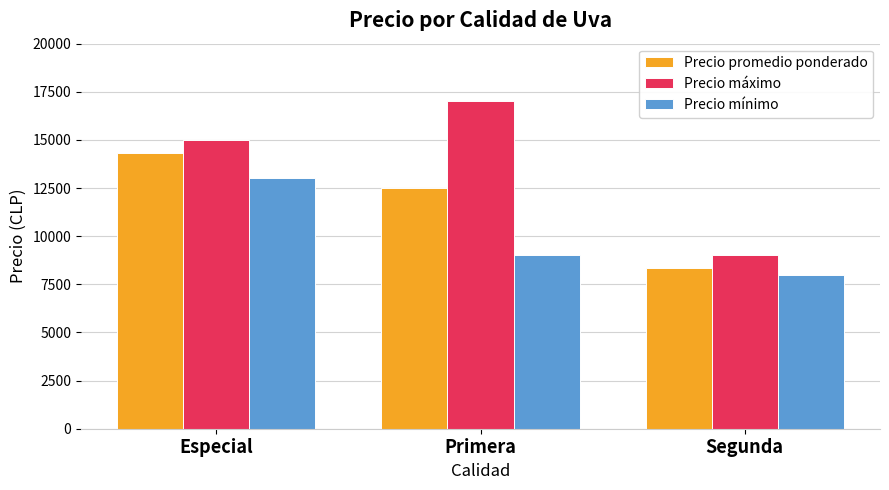

What is the value of the Precio promedio ponderado bar at the 2nd from the left?

12500